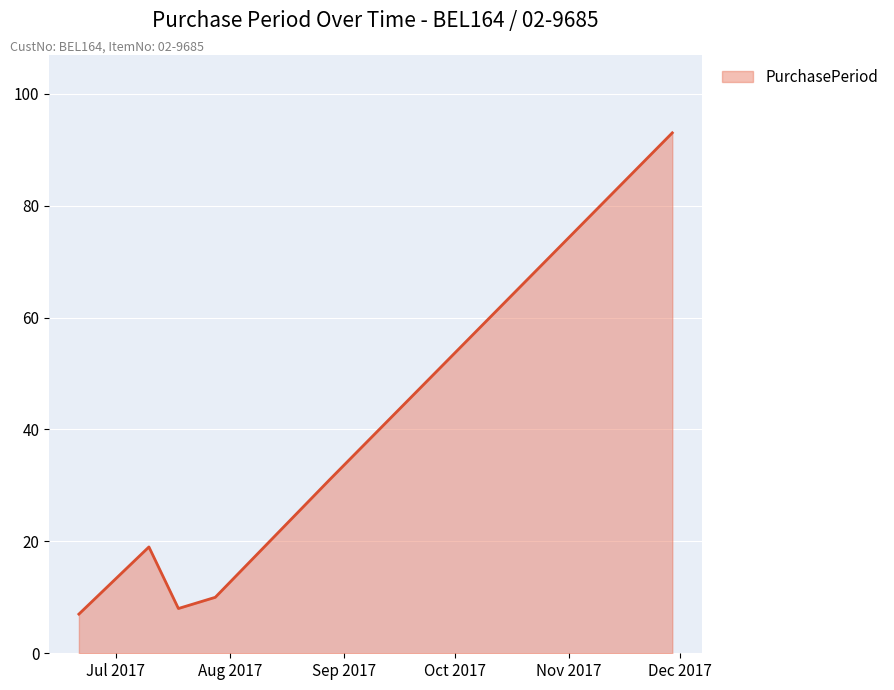

Does the chart display data point markers on the line(s)?

No